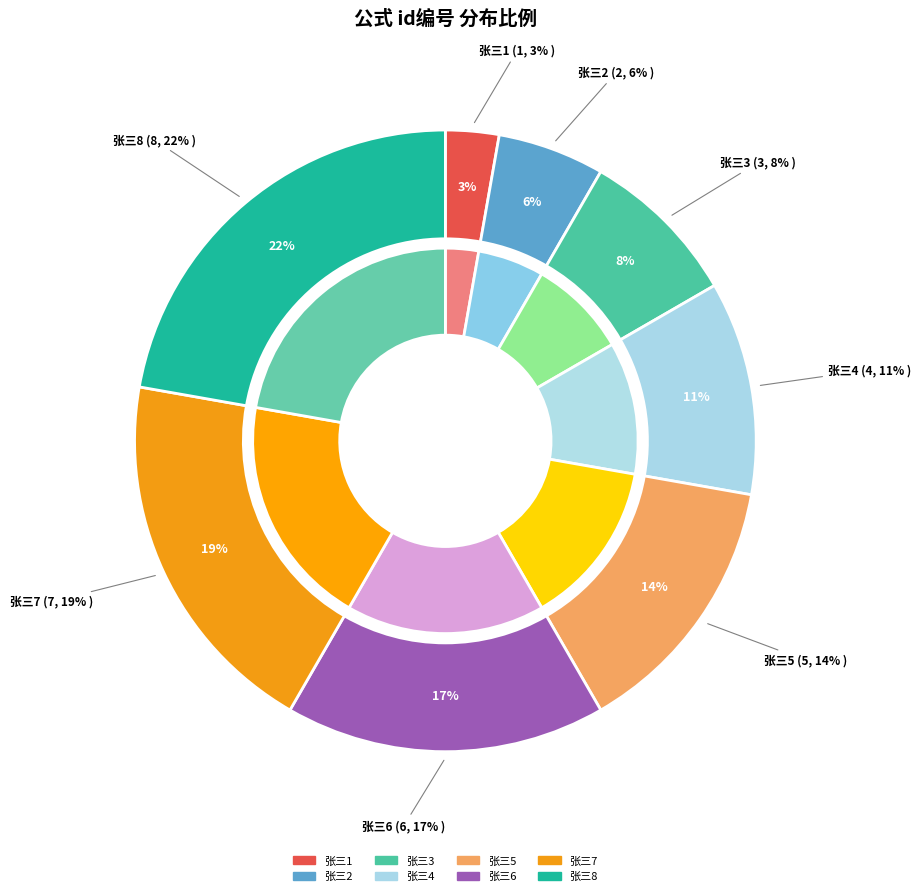

How many slices are in this pie chart?

8